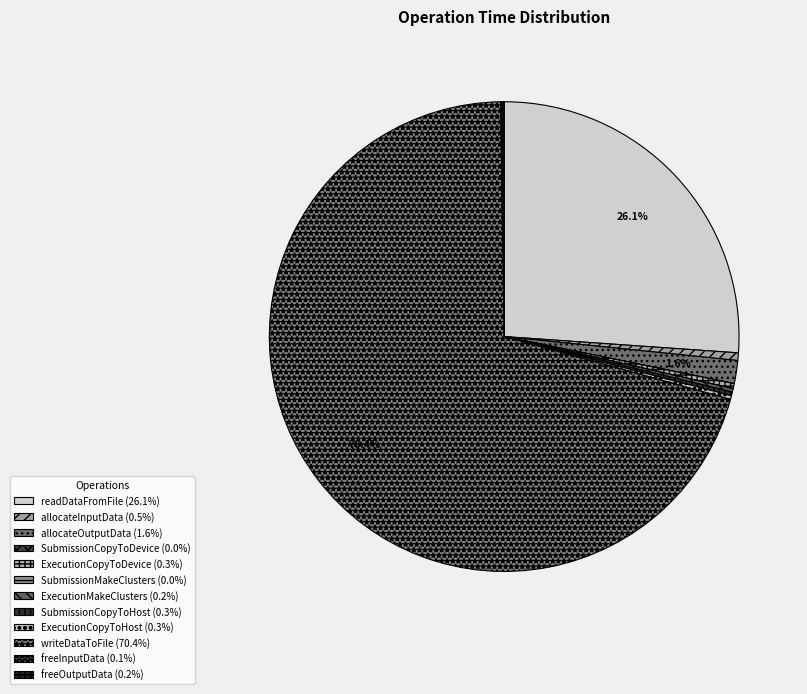

Between ExecutionCopyToHost and freeInputData, which is larger?

ExecutionCopyToHost